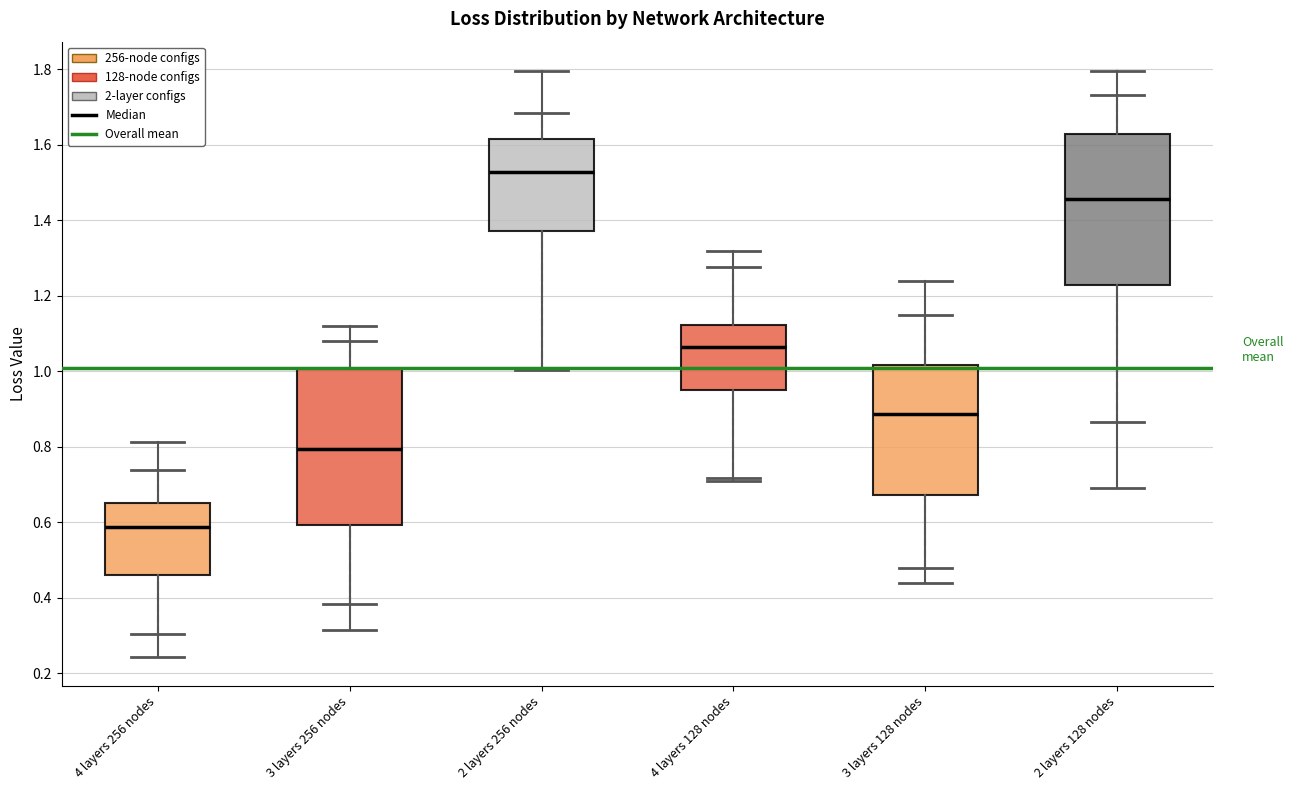

Which box's median line is the highest?

2 layers 256 nodes